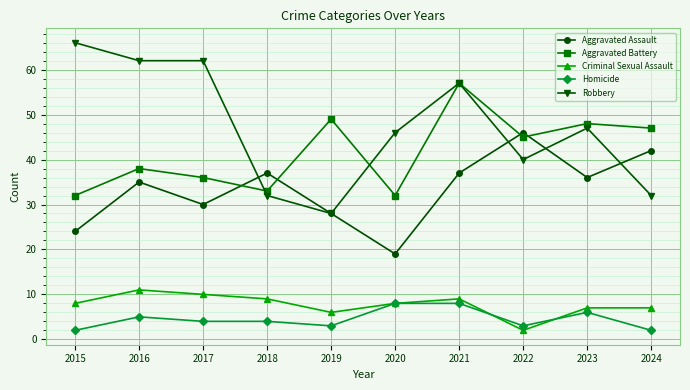

How many lines are shown in the chart?

5